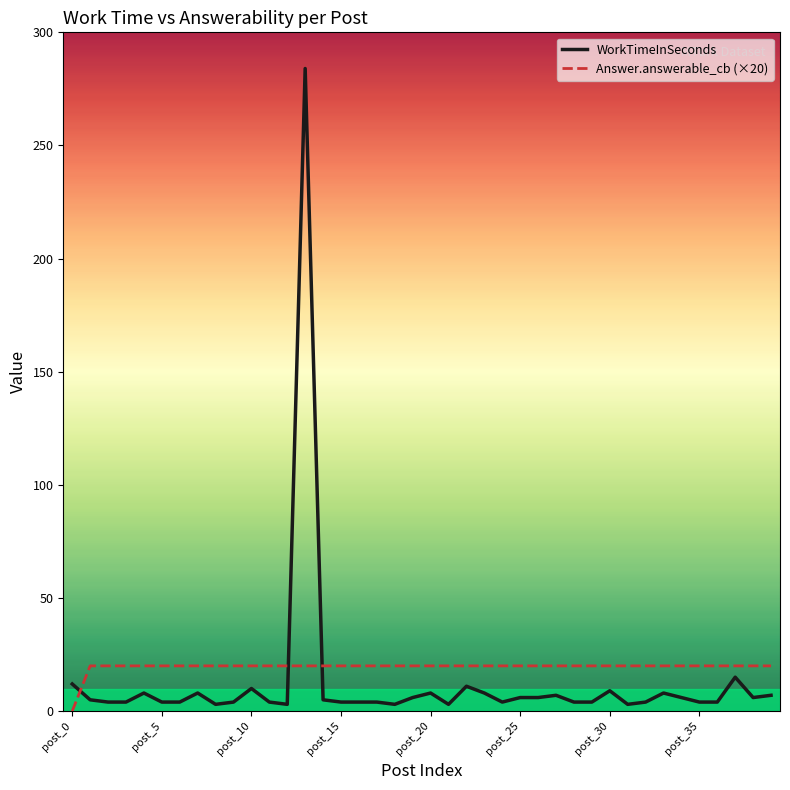

List the series in order of their peak value, highest first.

WorkTimeInSeconds, Answer.answerable_cb (×20)